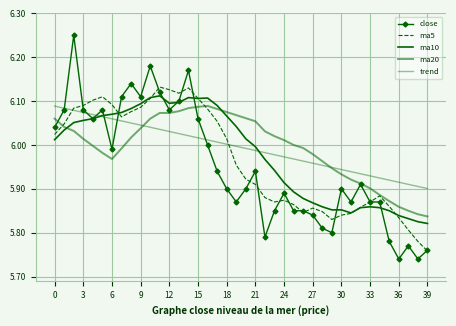

Reading left to right, what are all the values shown in this chart?

close: 6.0	6.1	6.2	6.1	6.1	6.1	6.0	6.1	6.1	6.1	6.2	6.1	6.1	6.1	6.2	6.1	6.0	5.9	5.9	5.9	5.9	5.9	5.8	5.8	5.9	5.8	5.8	5.8	5.8	5.8	5.9	5.9	5.9	5.9	5.9	5.8	5.7	5.8	5.7	5.8
ma5: 6.0	6.0	6.1	6.1	6.1	6.1	6.1	6.1	6.1	6.1	6.1	6.1	6.1	6.1	6.1	6.1	6.1	6.1	6.0	6.0	5.9	5.9	5.9	5.9	5.9	5.9	5.8	5.9	5.8	5.8	5.8	5.8	5.9	5.9	5.9	5.9	5.8	5.8	5.8	5.8
ma10: 6.0	6.0	6.1	6.1	6.1	6.1	6.1	6.1	6.1	6.1	6.1	6.1	6.1	6.1	6.1	6.1	6.1	6.1	6.1	6.0	6.0	6.0	6.0	5.9	5.9	5.9	5.9	5.9	5.9	5.9	5.9	5.8	5.9	5.9	5.9	5.8	5.8	5.8	5.8	5.8
ma20: 6.1	6.0	6.0	6.0	6.0	6.0	6.0	6.0	6.0	6.0	6.1	6.1	6.1	6.1	6.1	6.1	6.1	6.1	6.1	6.1	6.1	6.1	6.0	6.0	6.0	6.0	6.0	6.0	6.0	5.9	5.9	5.9	5.9	5.9	5.9	5.9	5.9	5.8	5.8	5.8
trend: 6.1	6.1	6.1	6.1	6.1	6.1	6.1	6.1	6.0	6.0	6.0	6.0	6.0	6.0	6.0	6.0	6.0	6.0	6.0	6.0	6.0	6.0	6.0	6.0	6.0	6.0	6.0	6.0	6.0	5.9	5.9	5.9	5.9	5.9	5.9	5.9	5.9	5.9	5.9	5.9